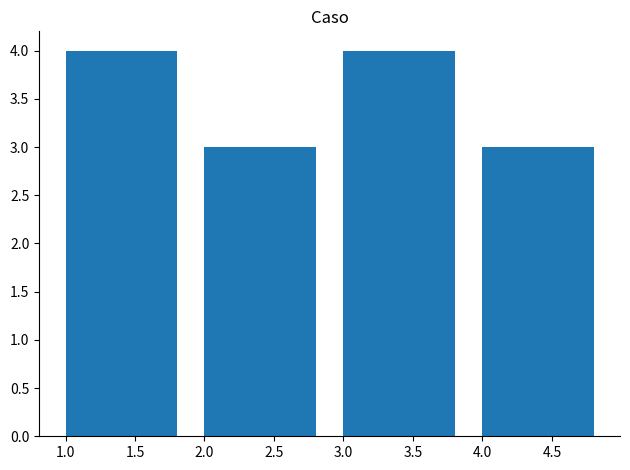

Reading left to right, list every bar in this chart as the range it spans on the x-axis followed by its height. The values are not printed on the chart, so give them approximately, as read against the axis.

1 to 2: 4
2 to 3: 3
3 to 4: 4
4 to 5: 3